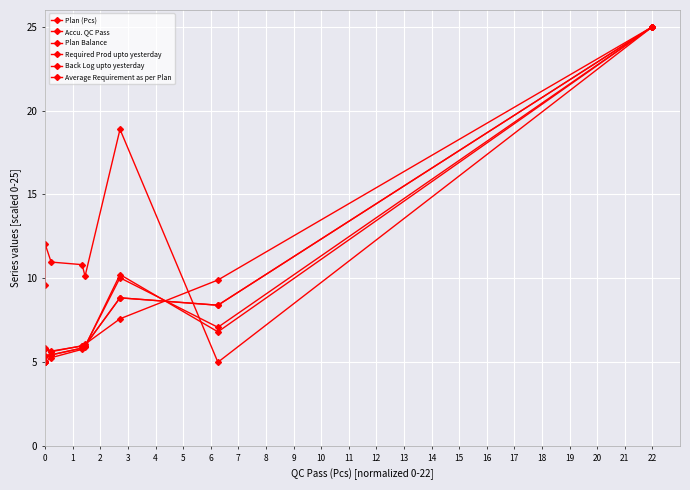

Does the chart have visible grid lines?

Yes